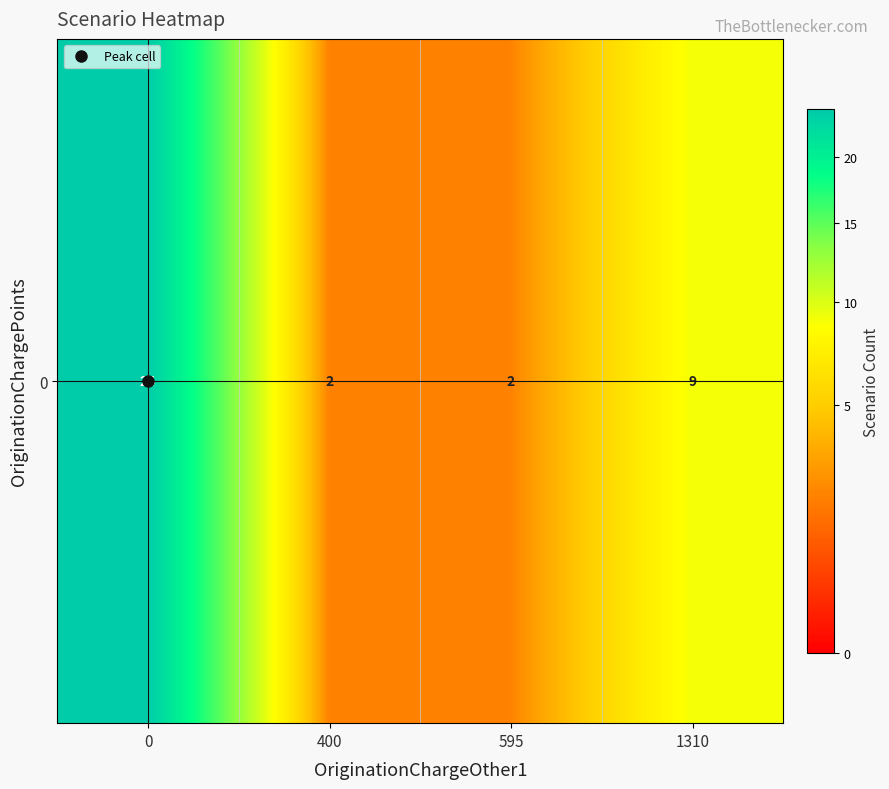

What is the difference between the maximum and second lowest values?

22